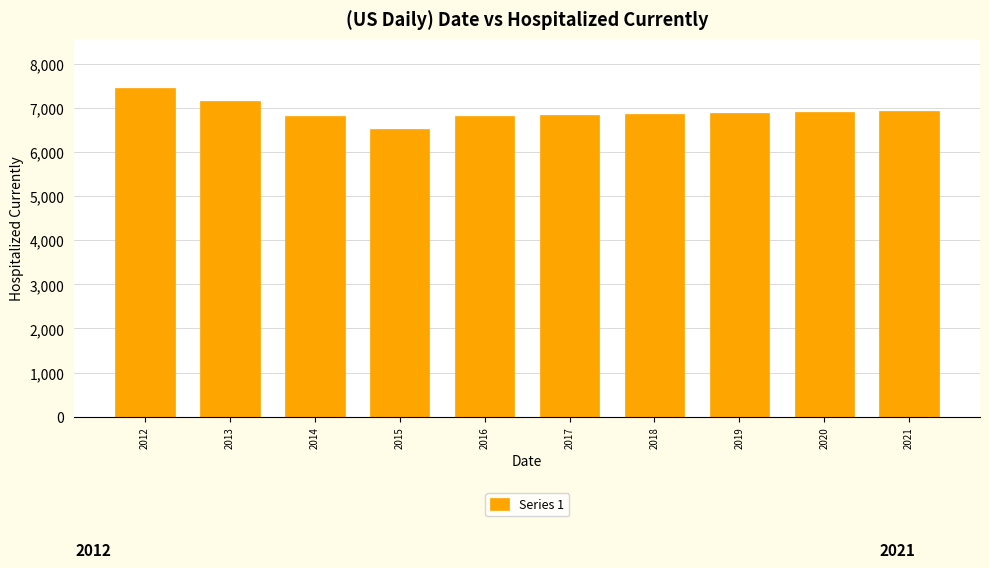

What is the value of the 4th bar from the left?

6529